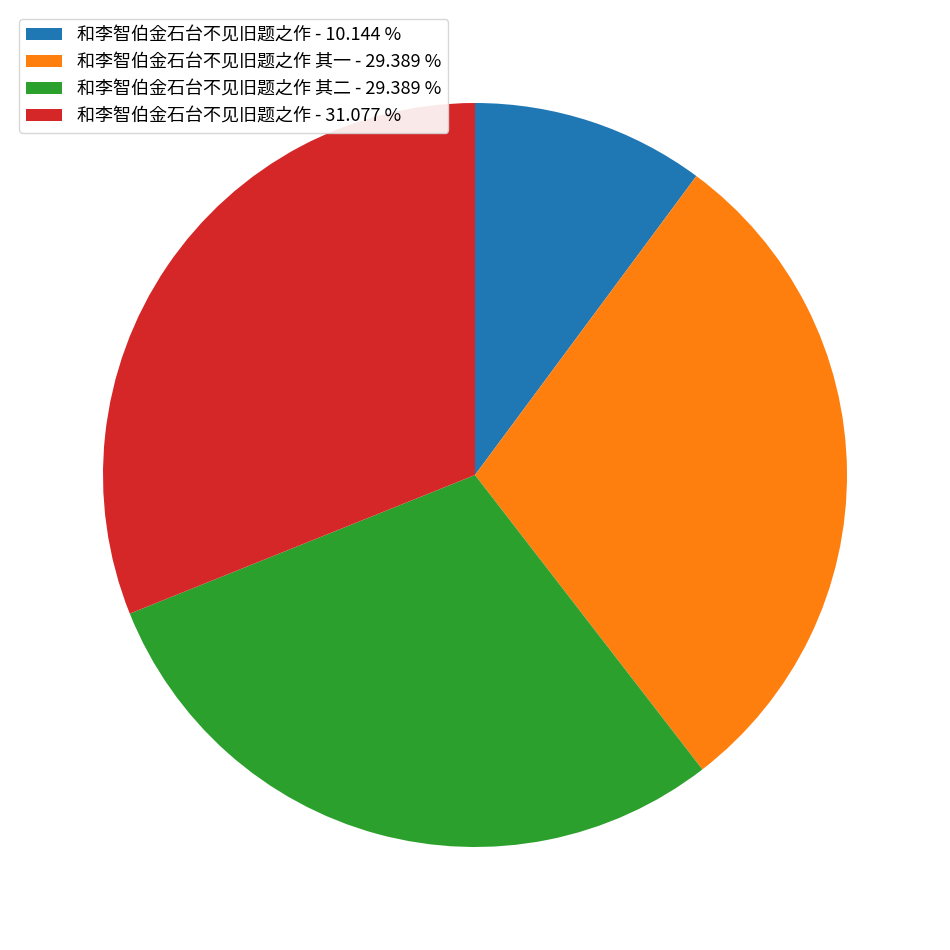

Which category has the biggest portion of the pie?

和李智伯金石台不见旧题之作 - 31.077 %